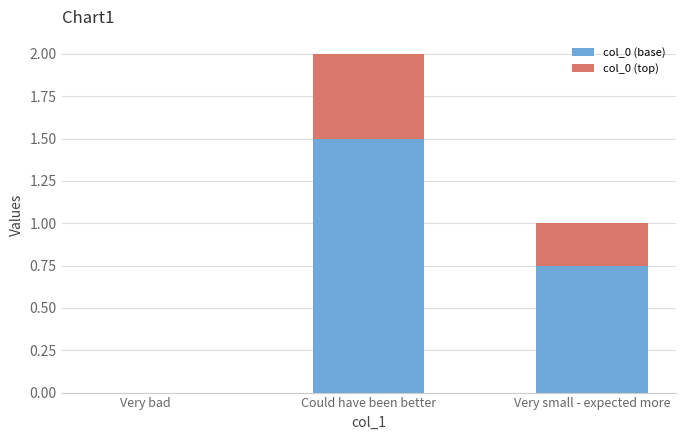

At which category is the sum across all series the highest?

Could have been better